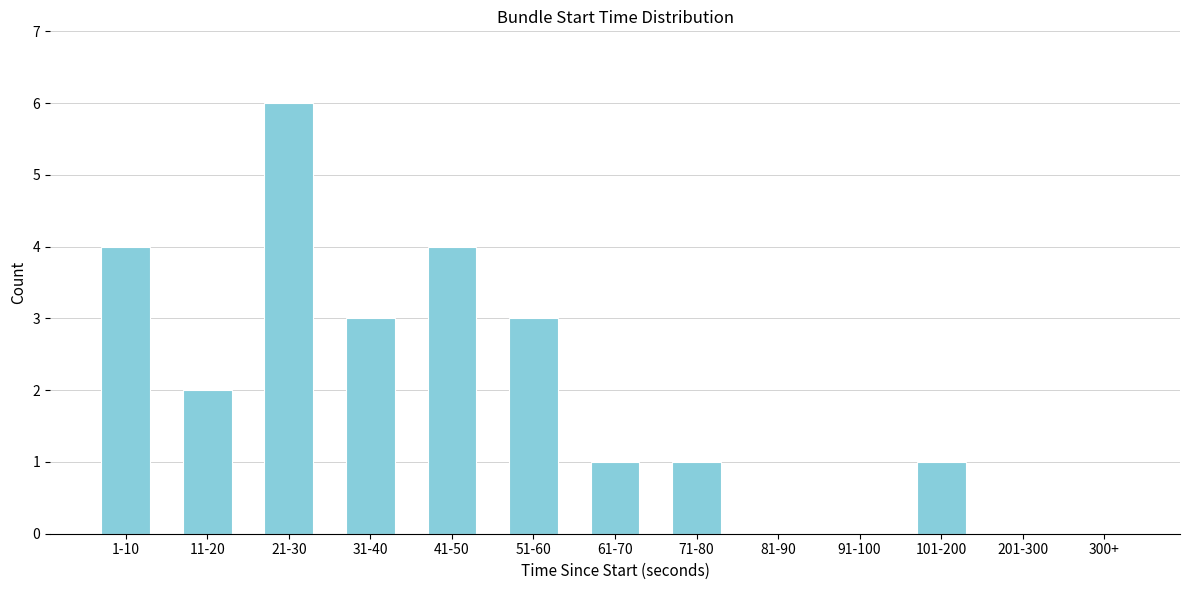

Reading right to left, extract all data points from this chart.

300+=0	201-300=0	101-200=1	91-100=0	81-90=0	71-80=1	61-70=1	51-60=3	41-50=4	31-40=3	21-30=6	11-20=2	1-10=4